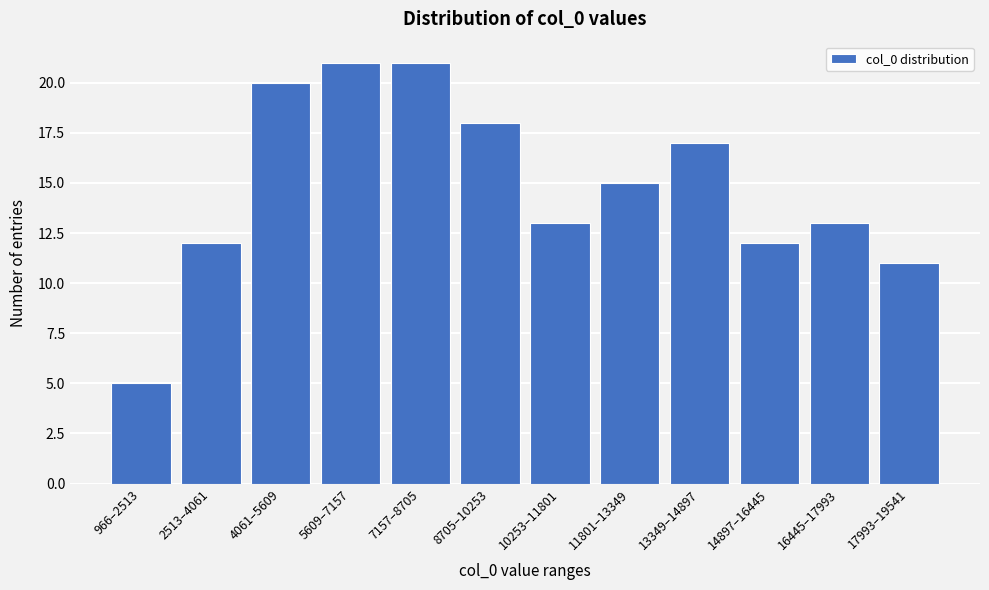

Reading left to right, list all the values displayed in this chart.

966–2513=5	2513–4061=12	4061–5609=20	5609–7157=21	7157–8705=21	8705–10253=18	10253–11801=13	11801–13349=15	13349–14897=17	14897–16445=12	16445–17993=13	17993–19541=11